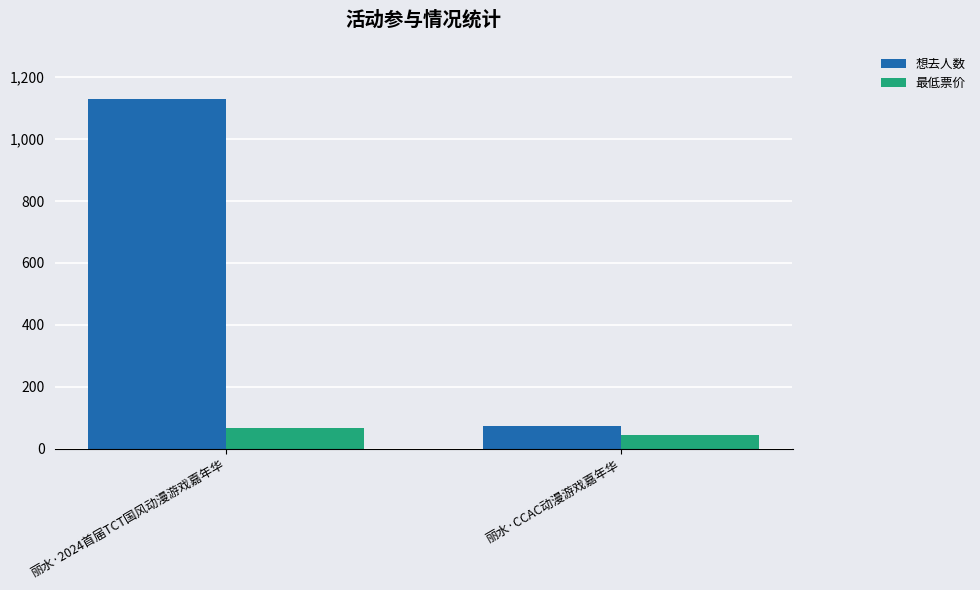

Which series has the widest spread of values?

想去人数